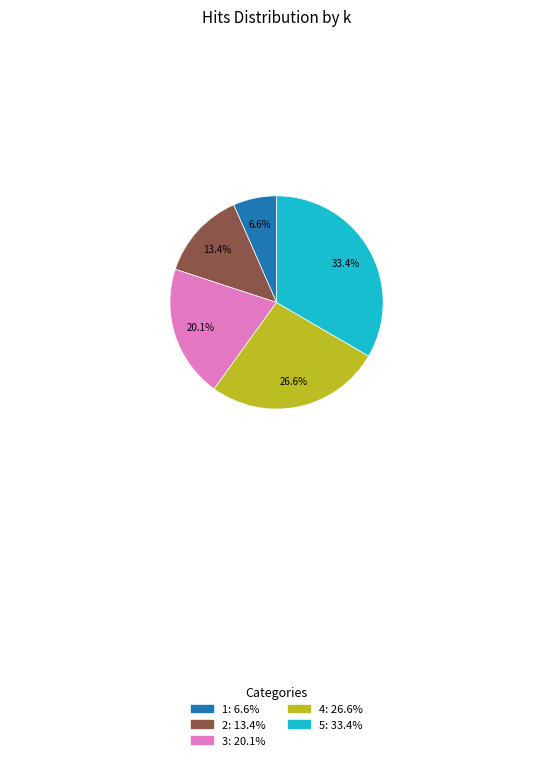

The 1 slice represents 17% of the pie. True or false?

False